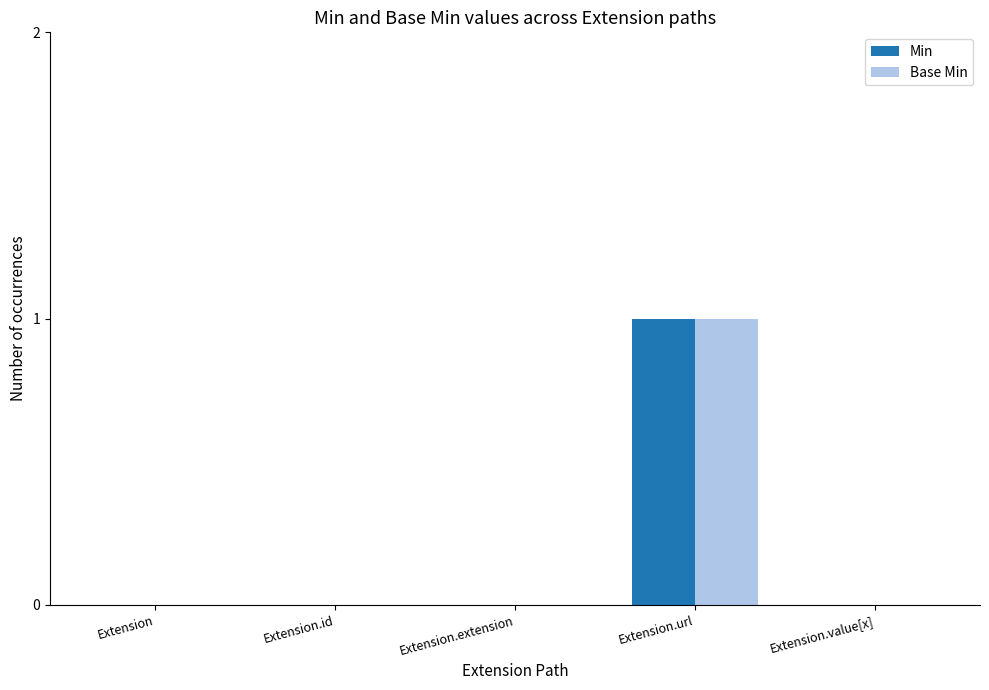

Are the bars horizontal?

No